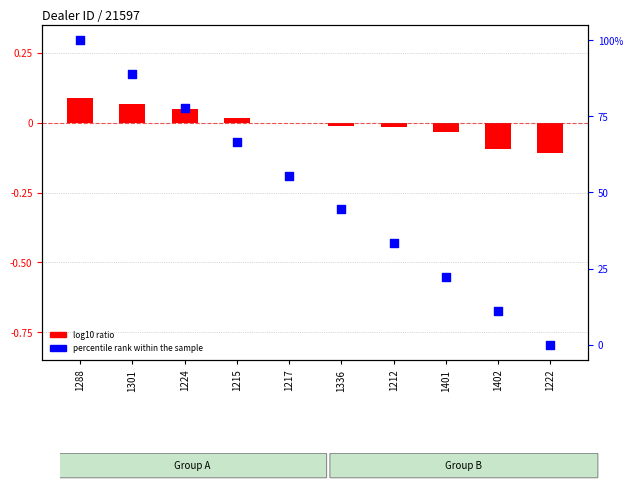

What are all the series names shown in the legend?

log10 ratio, percentile rank within the sample